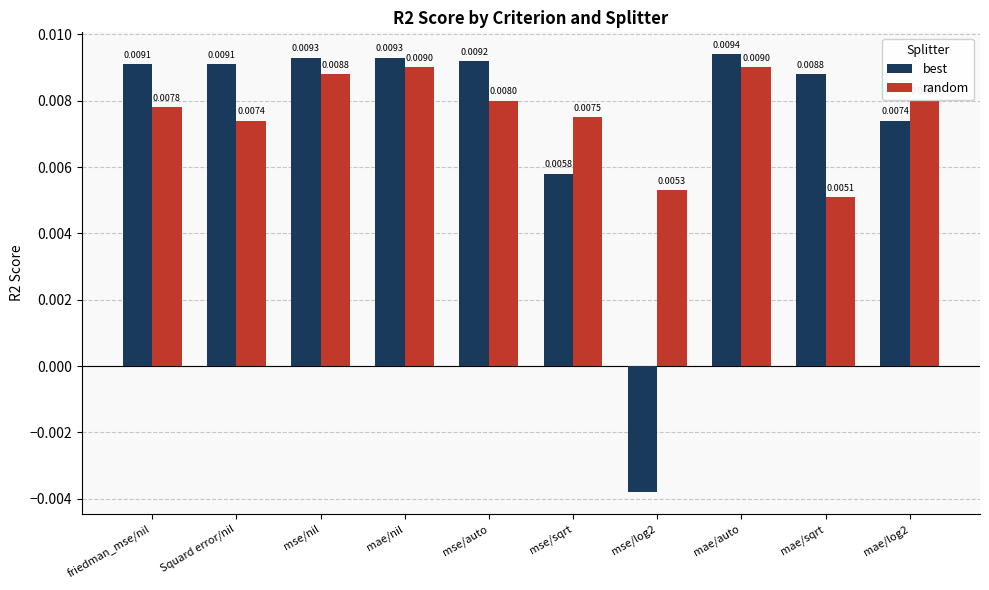

Which series has the largest total across all categories?

random